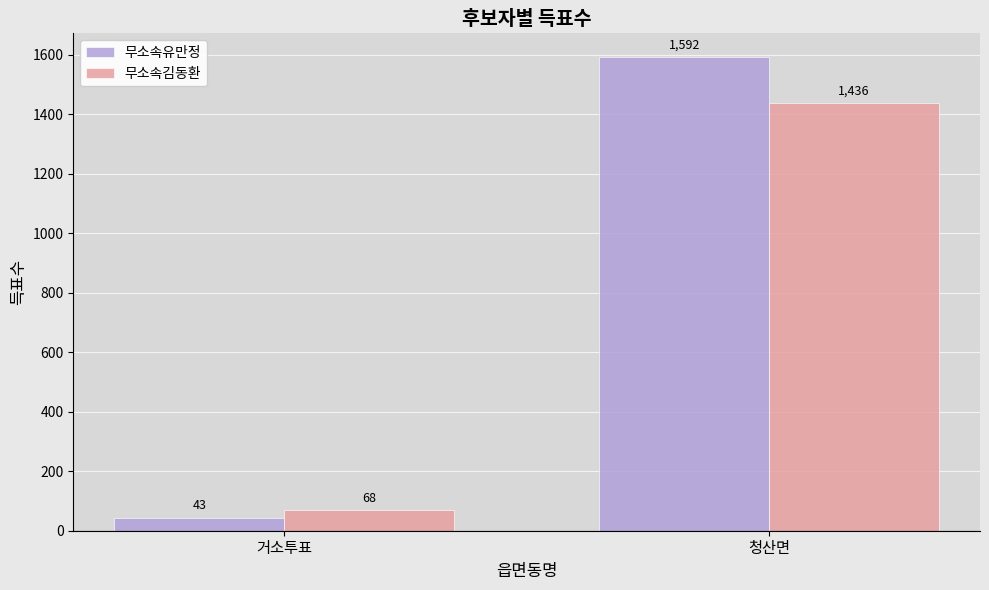

Does the chart contain stacked bars?

No